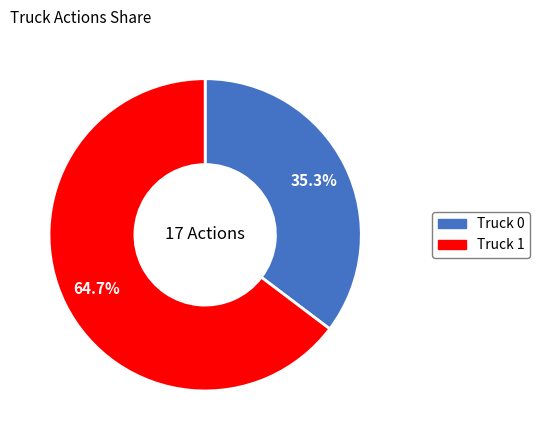

Rank the categories by value from lowest to highest.

Truck 0, Truck 1